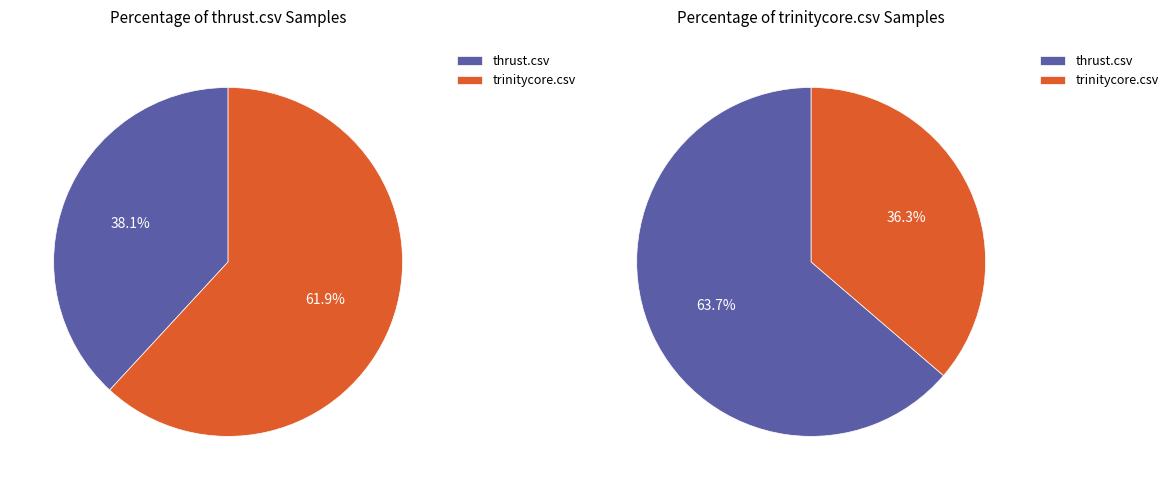

To the nearest percent, what is the average slice percentage?

50%